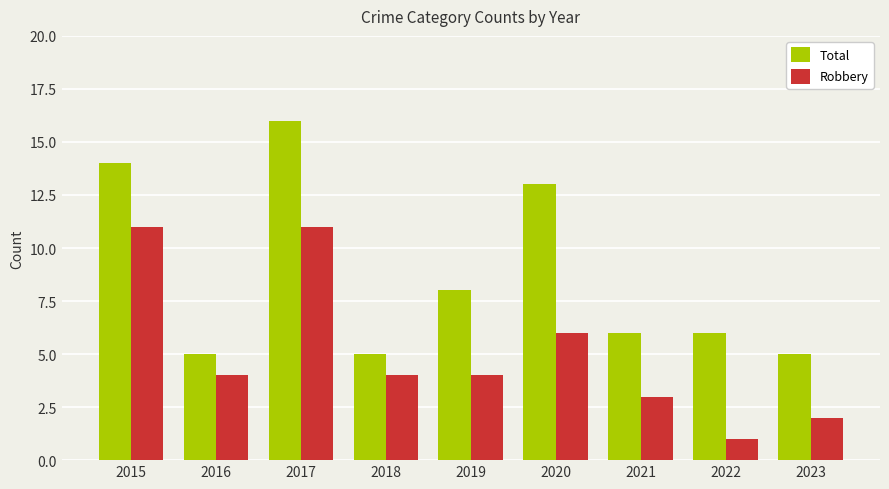

Reading left to right, extract all data points from this chart.

Total: 14	5	16	5	8	13	6	6	5
Robbery: 11	4	11	4	4	6	3	1	2